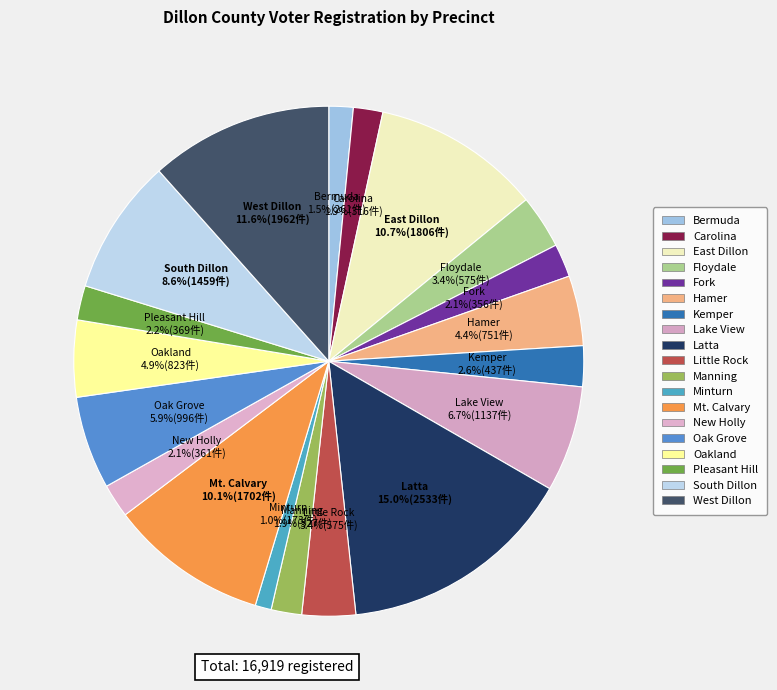

What is the change in value from Hamer to Oakland?

+72